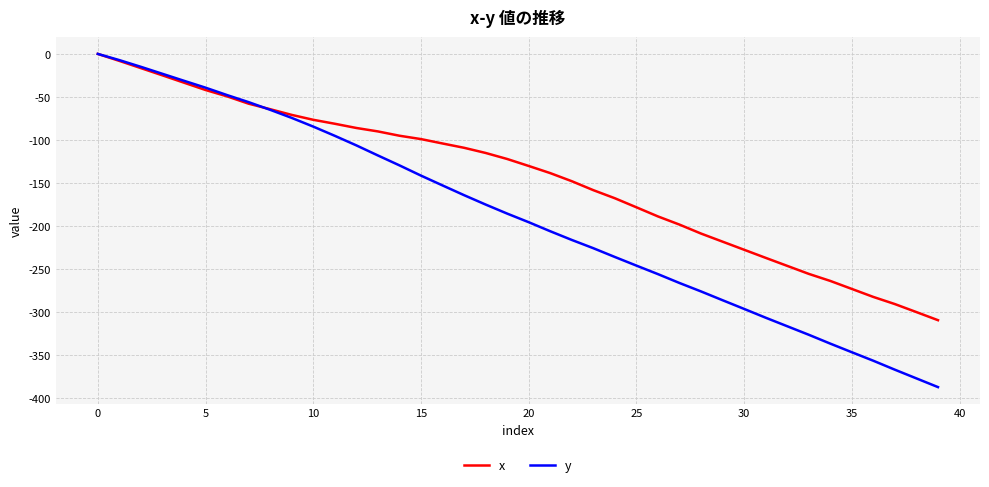

Reading left to right, list all the values displayed in this chart.

x: 0.0	-8.1	-16.5	-24.9	-33.4	-41.9	-49.3	-57.8	-64.2	-70.8	-76.5	-81.1	-86.0	-90.0	-95.0	-98.9	-104.0	-109.0	-115.0	-122.0	-130.1	-138.4	-147.8	-158.2	-167.6	-178.1	-188.7	-198.2	-208.6	-218.0	-227.4	-236.8	-246.1	-255.4	-263.6	-272.9	-282.2	-290.5	-299.8	-309.2
y: 0.0	-7.2	-15.0	-23.1	-31.2	-39.2	-47.8	-56.0	-64.9	-74.3	-84.4	-95.1	-106.2	-117.9	-129.4	-141.3	-152.7	-164.0	-174.9	-185.4	-195.4	-205.9	-216.0	-225.6	-235.8	-245.8	-255.7	-266.0	-275.8	-286.0	-296.1	-306.3	-316.2	-326.1	-336.4	-346.4	-356.3	-366.7	-376.8	-386.9